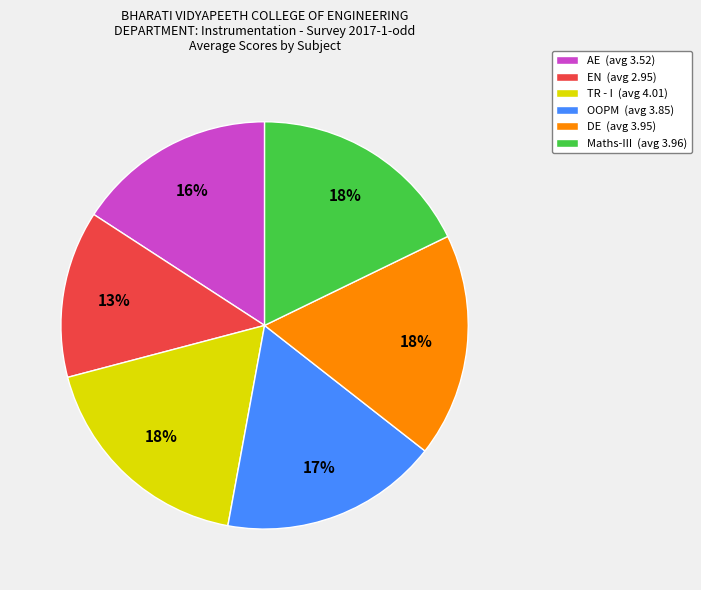

Is OOPM the majority of the pie?

No